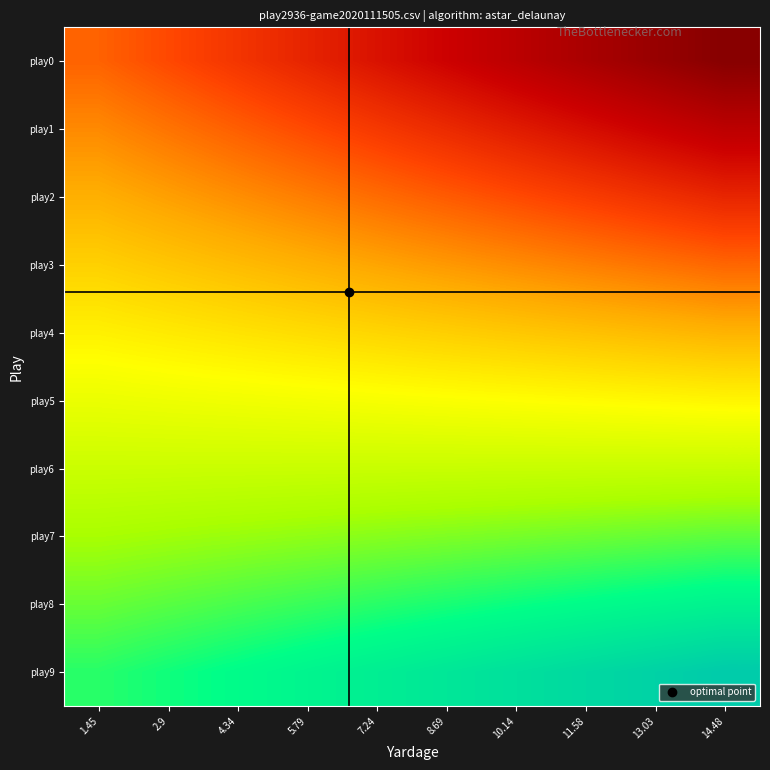

What is the spread (max minus min) of values at 4.34?

70.6